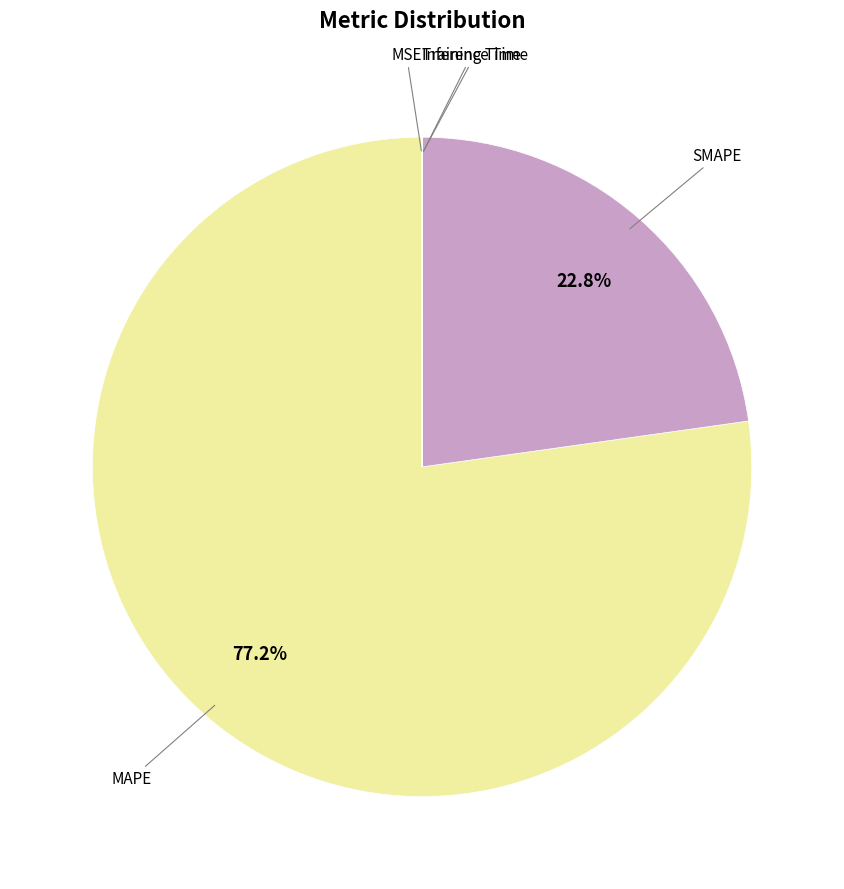

Is there any slice that represents more than half of the pie?

Yes